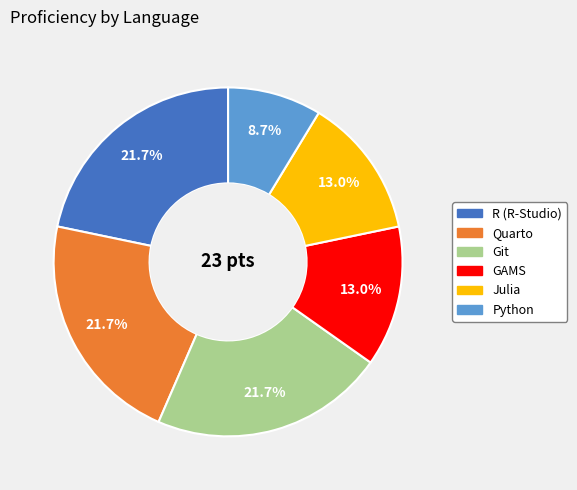

Is there a majority slice in this chart?

No